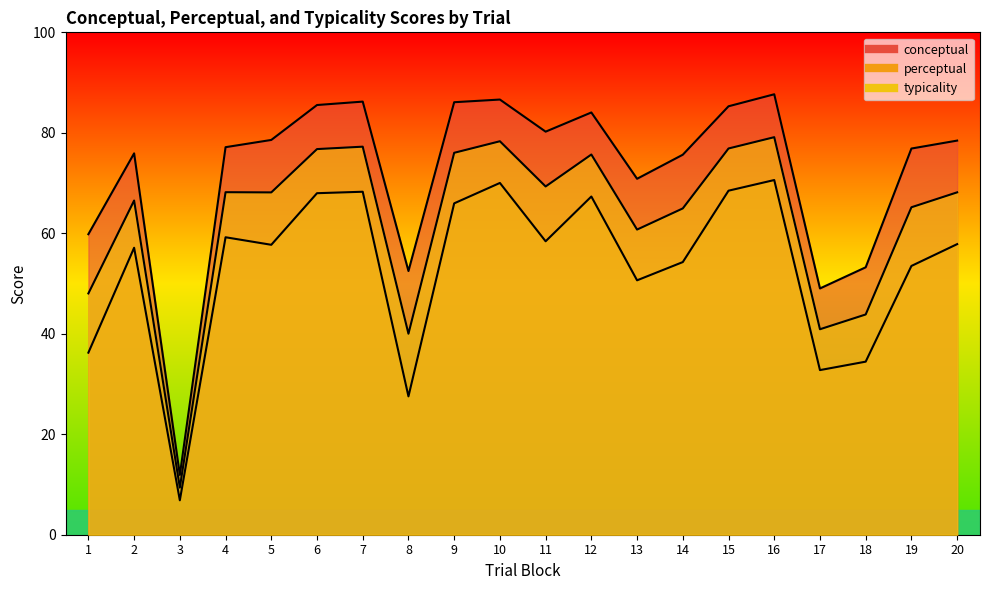

Is the value of typicality at 16 greater than the value of conceptual at 13?

Yes